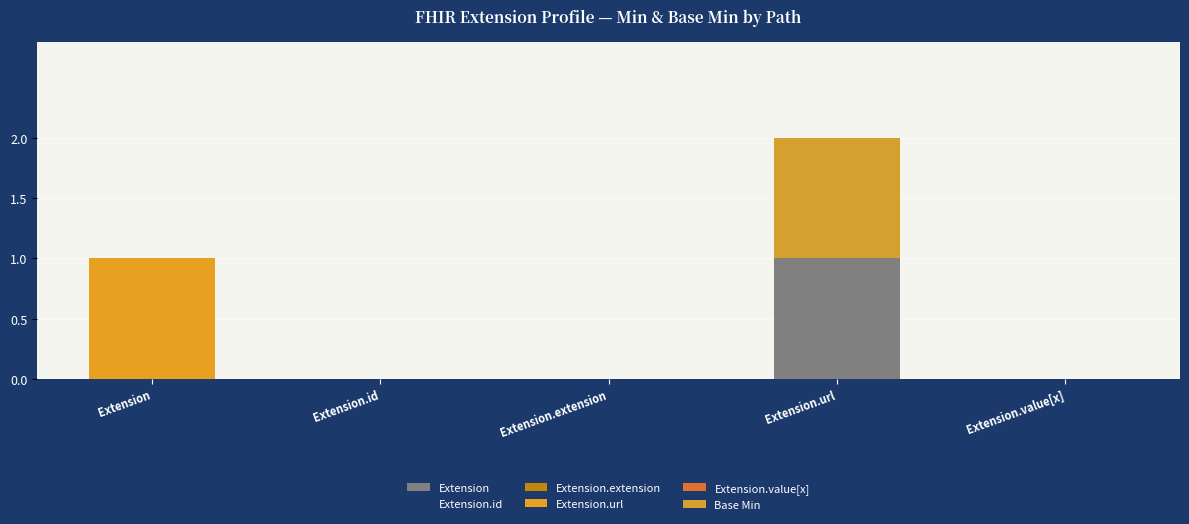

Is it true that Base Min equals -1 at Extension.extension?

False